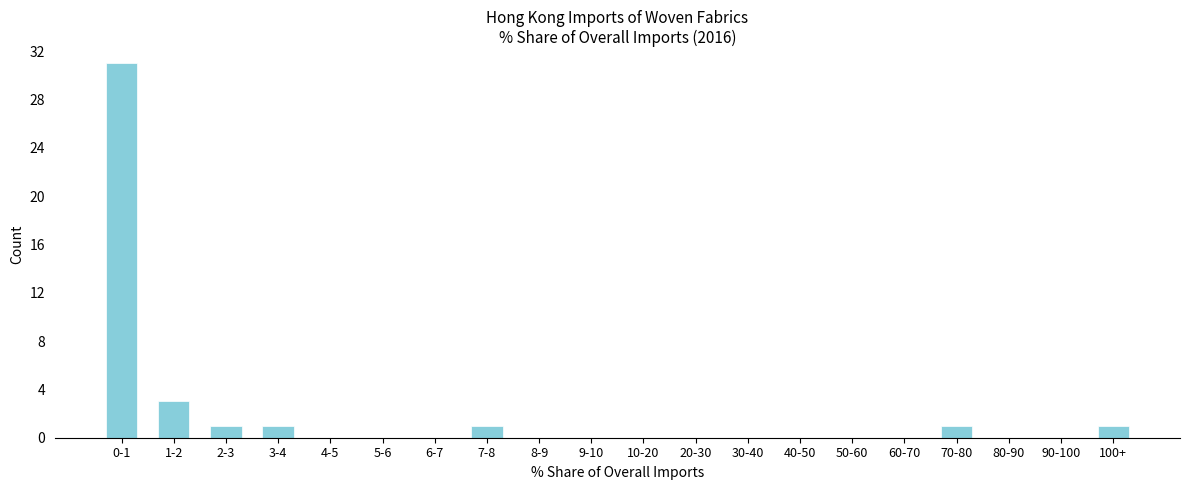

Reading right to left, transcribe all the data shown in this chart.

100+=1	90-100=0	80-90=0	70-80=1	60-70=0	50-60=0	40-50=0	30-40=0	20-30=0	10-20=0	9-10=0	8-9=0	7-8=1	6-7=0	5-6=0	4-5=0	3-4=1	2-3=1	1-2=3	0-1=31